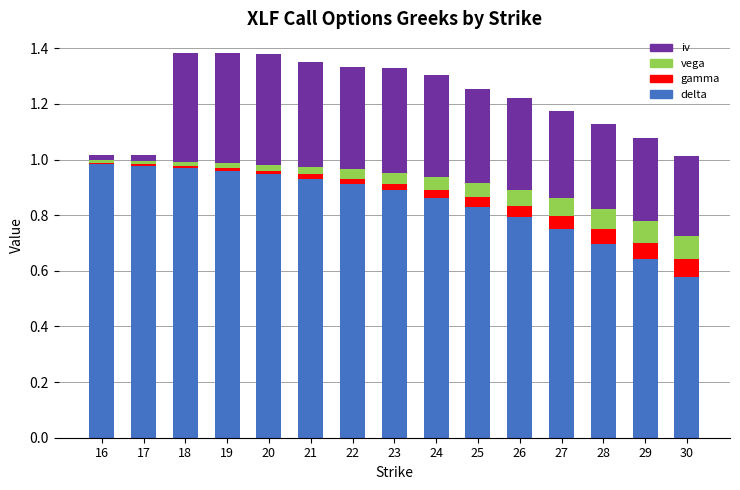

How many bars are there in total?

15